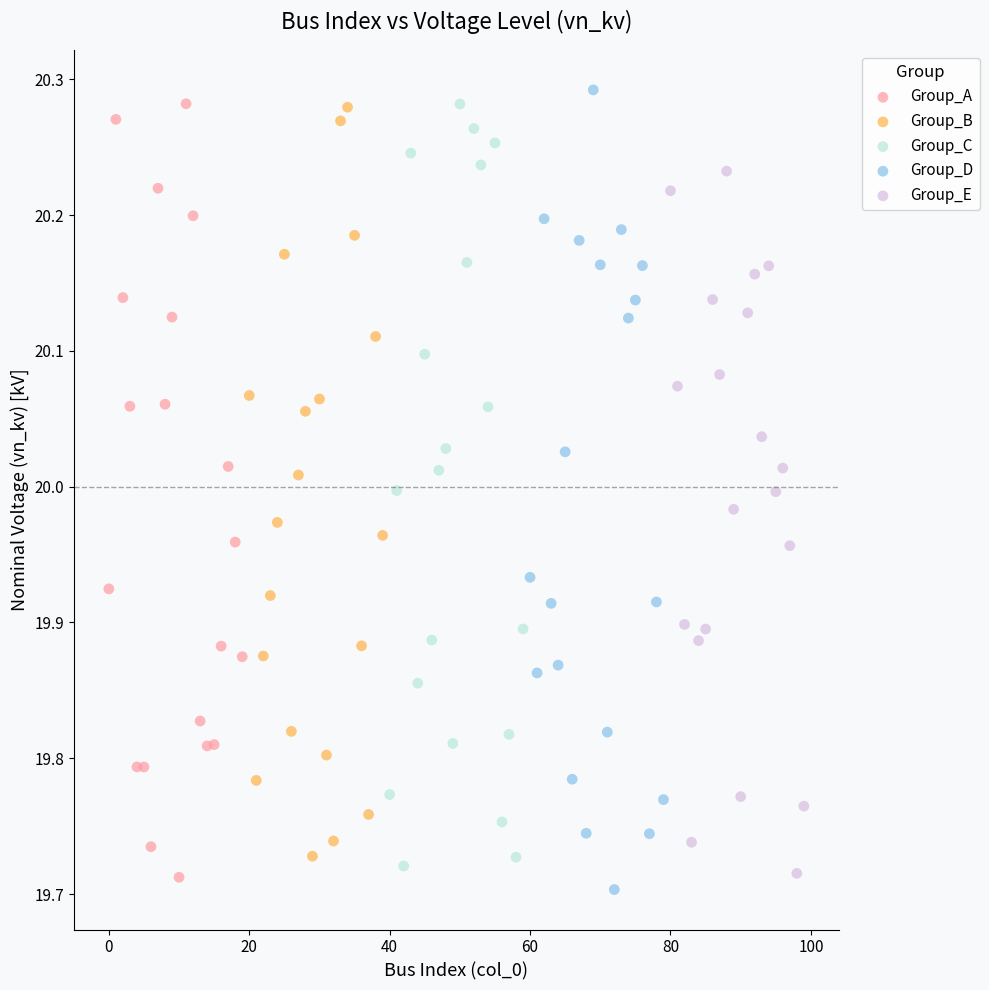

What are all the series names shown in the legend?

Group_A, Group_B, Group_C, Group_D, Group_E